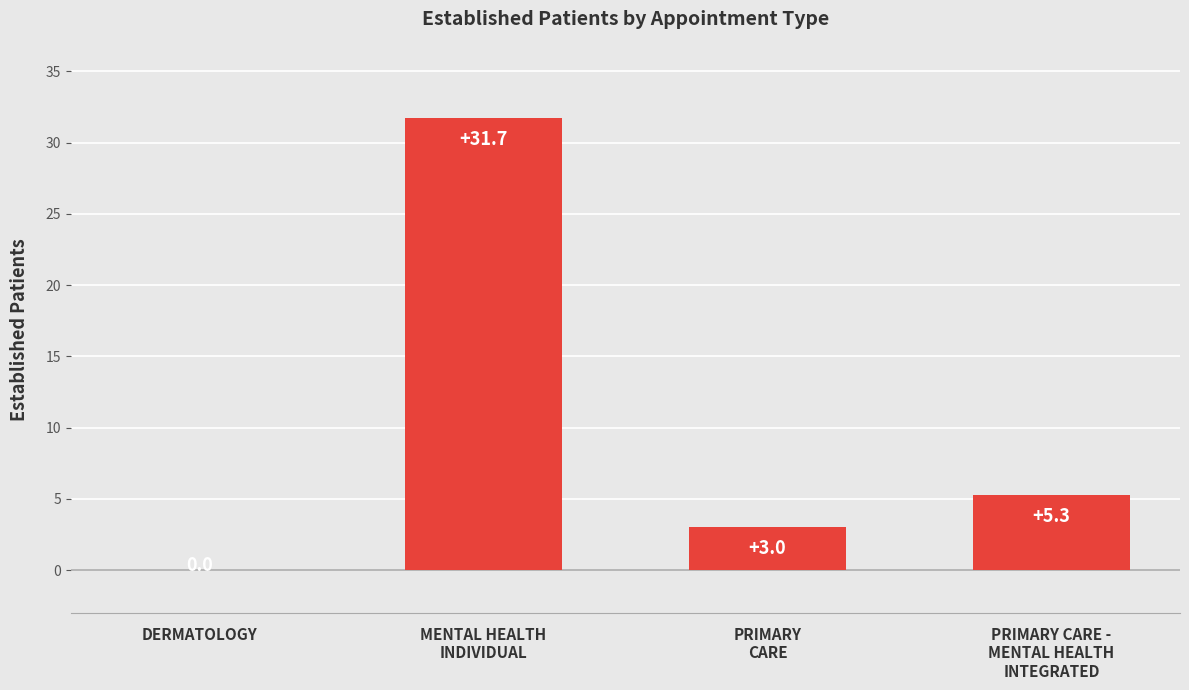

Count the number of values greater than 5.

2